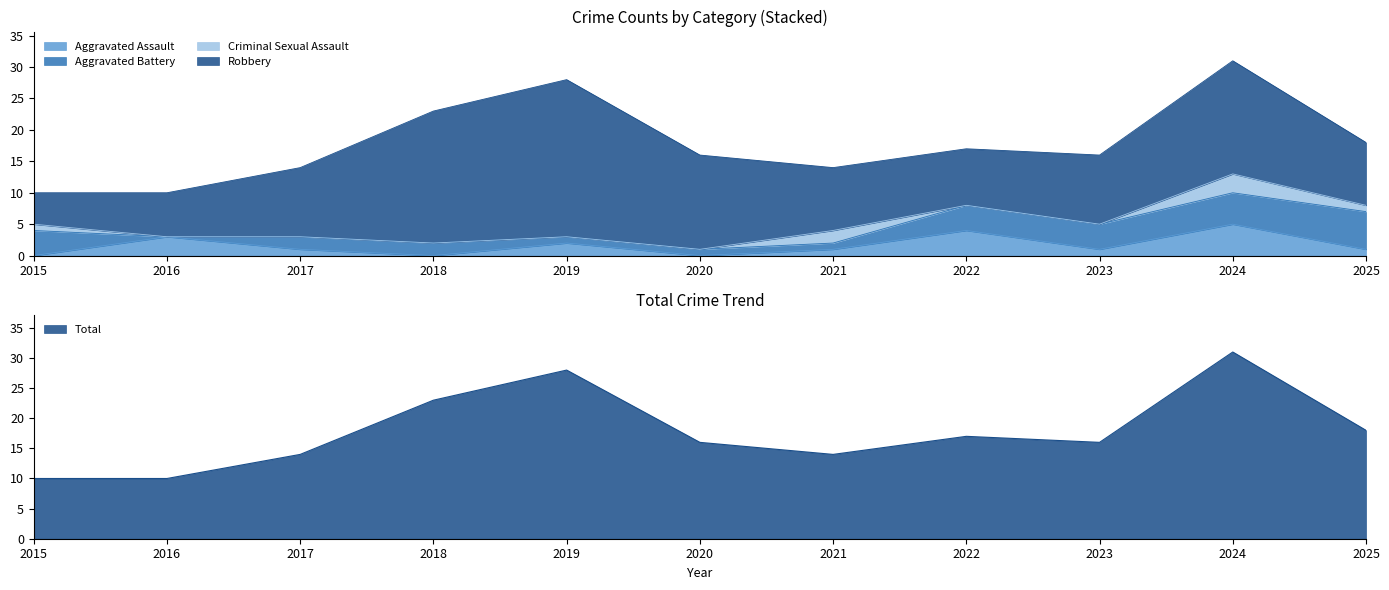

What is the value of the Robbery point at the 3rd from the left?

11